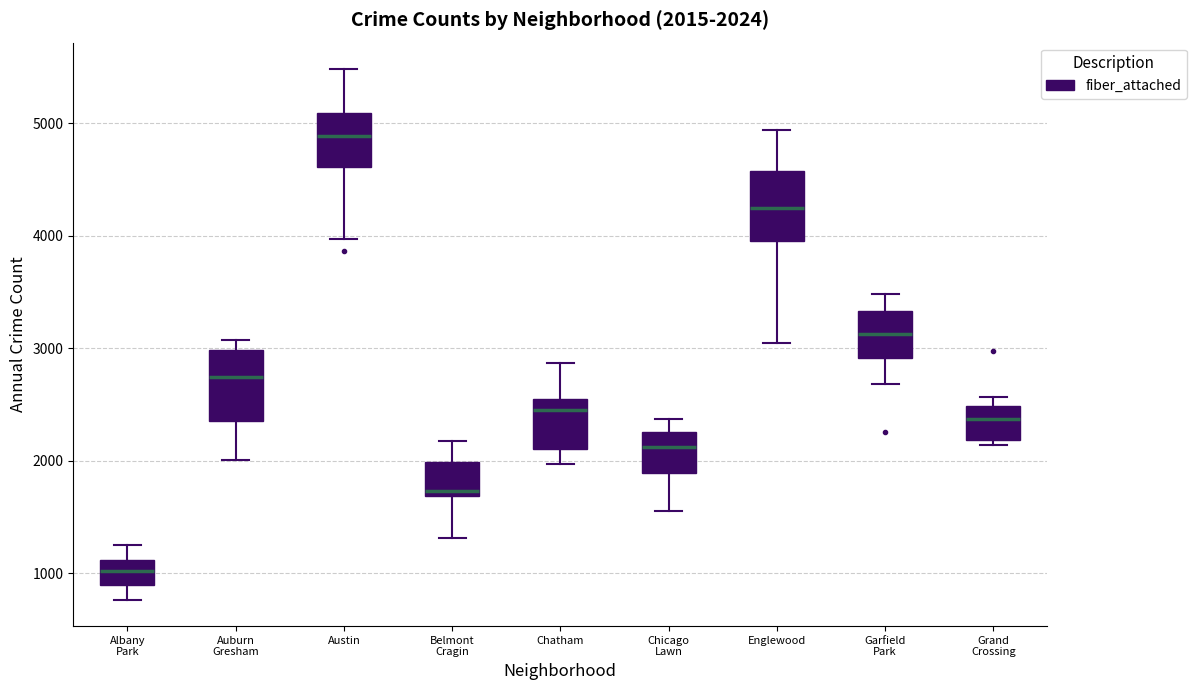

Which box's median line is the highest?

Austin